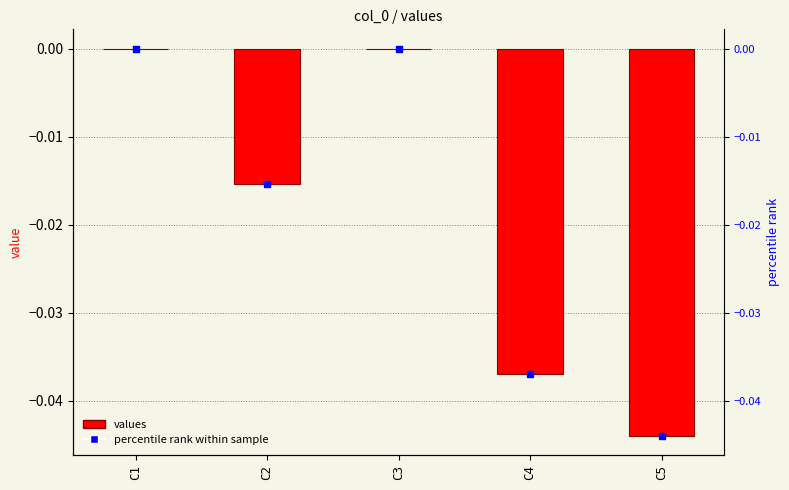

Rank the categories by value from lowest to highest.

C5, C4, C2, C3, C1